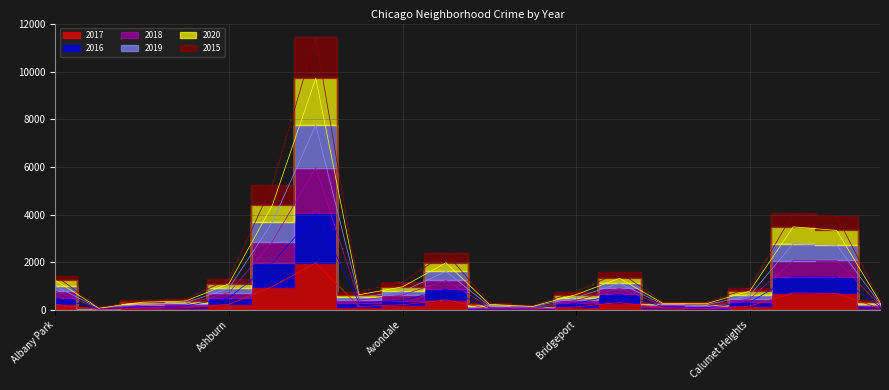

Where is the first local maximum for 2016?

Austin